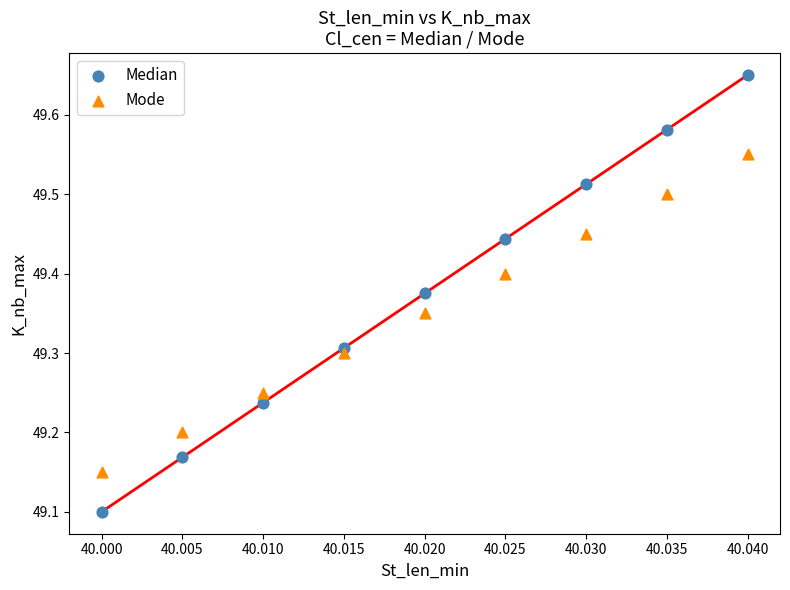

Which series reaches the minimum Y coordinate?

Median